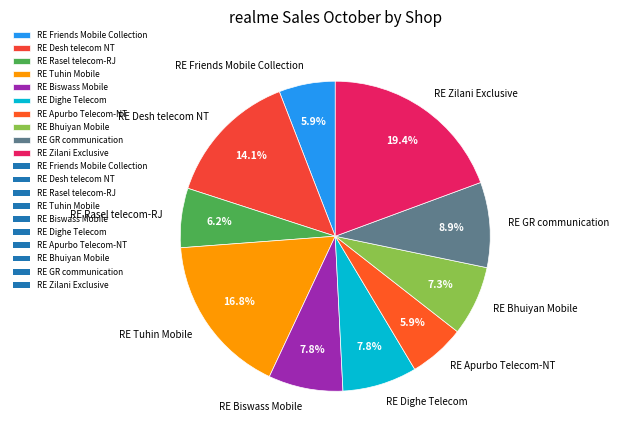

Approximately how many times larger is the value at RE Zilani Exclusive compared to RE Rasel telecom-RJ?

3.1